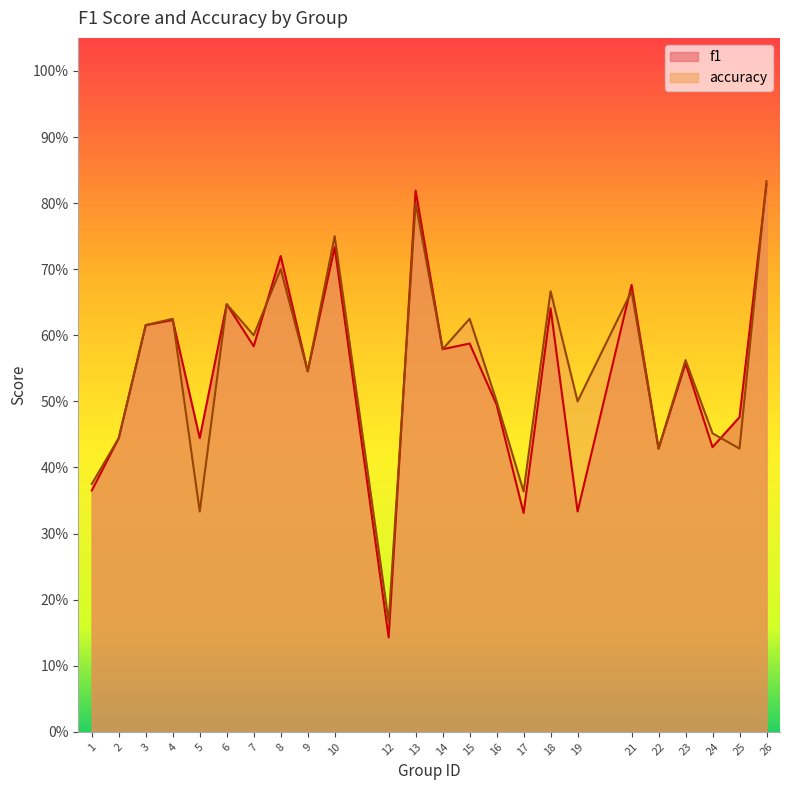

Read the accuracy value at 8.

0.7